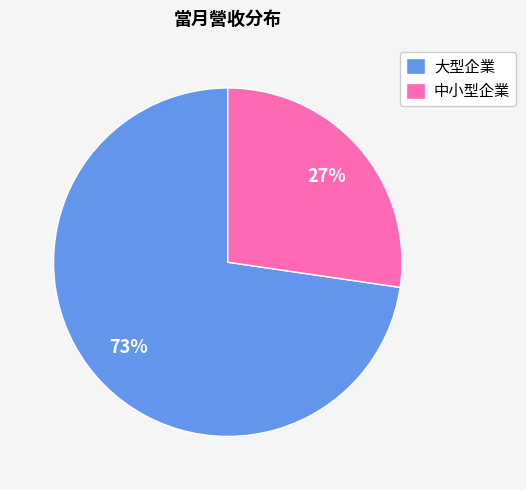

Rank the categories by value from lowest to highest.

中小型企業, 大型企業